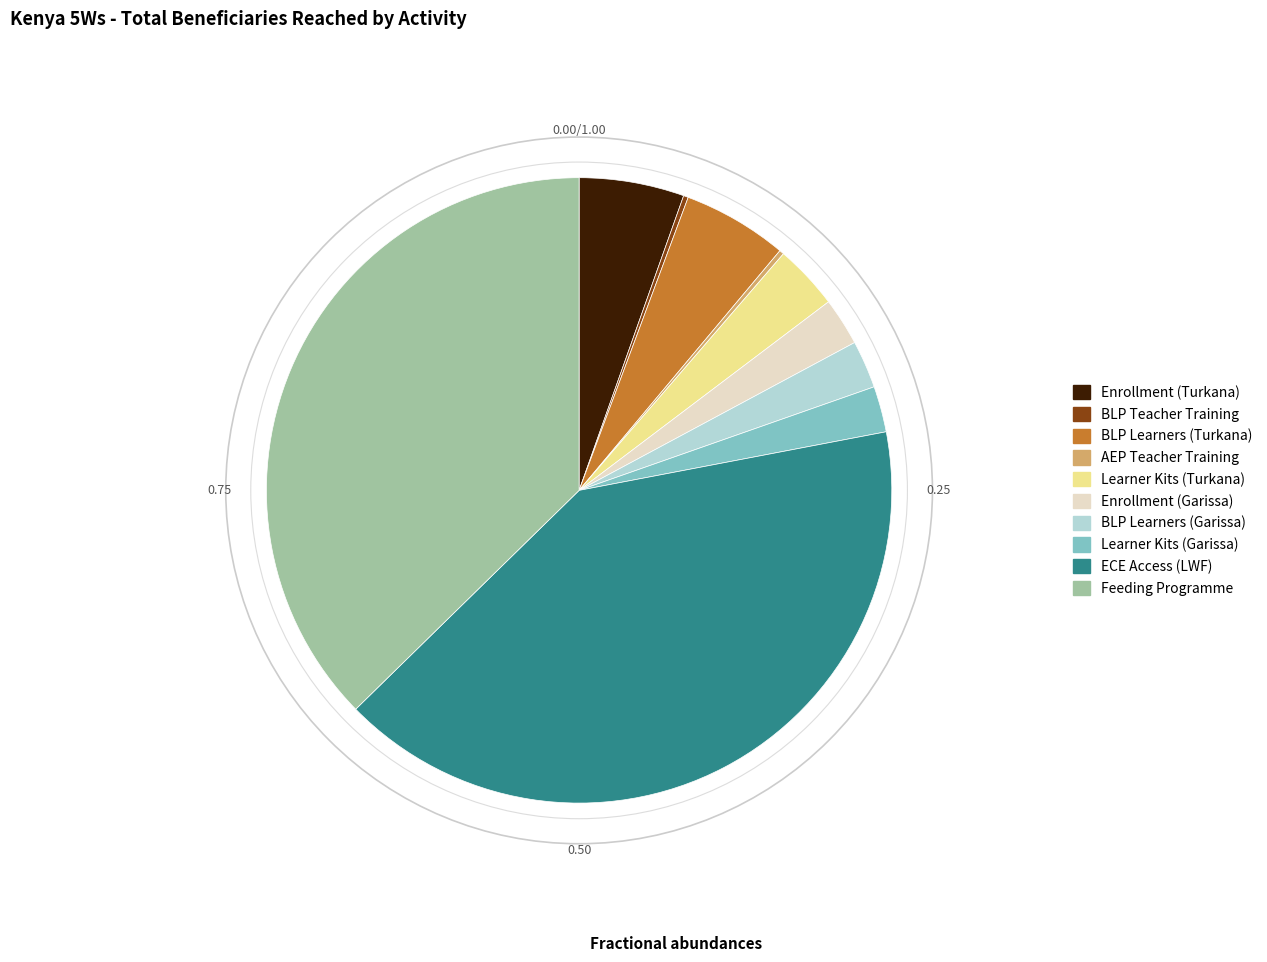

Do Learner Kits (Garissa) and Enrollment (Turkana) together represent more than half of the pie?

No